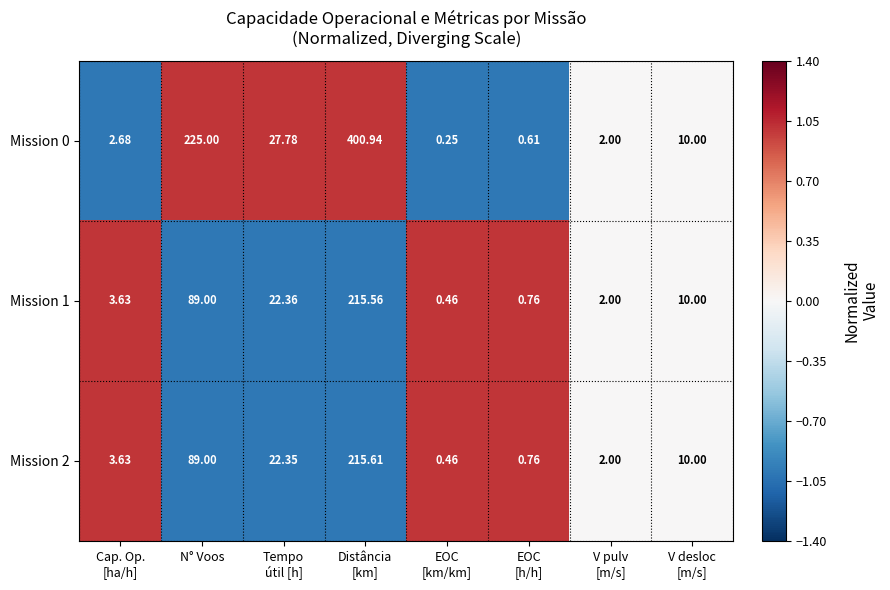

At which label does Mission 1 first exceed 10?

N° Voos